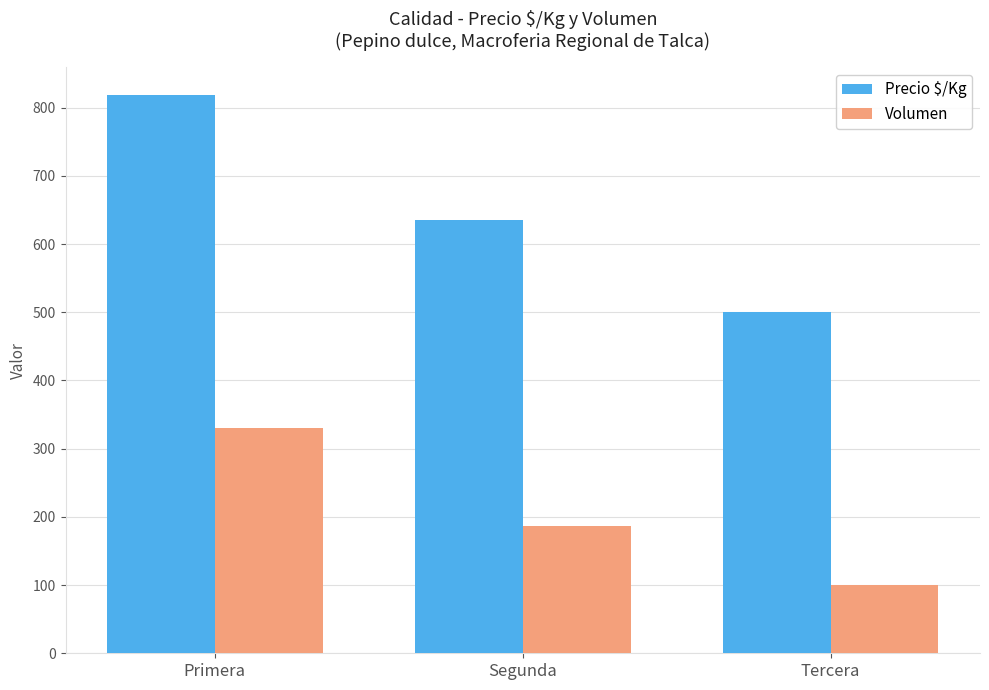

At which category does the chart reach its minimum across all series?

Tercera